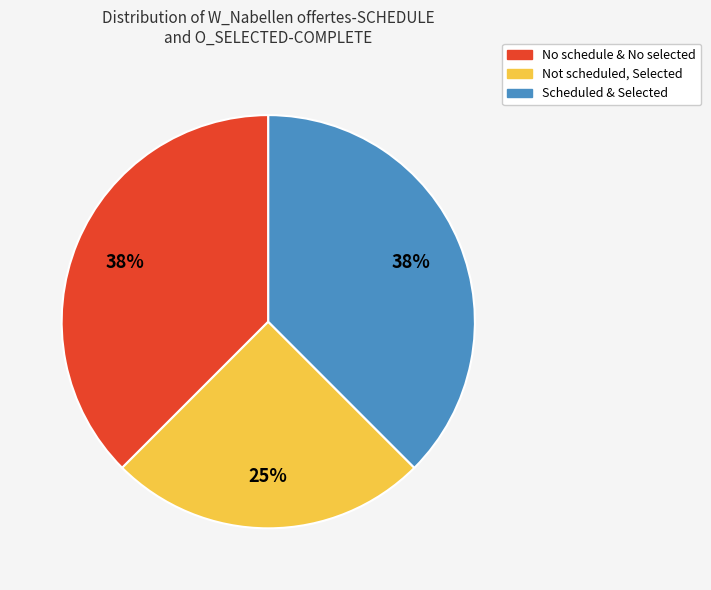

To the nearest percent, what is the average slice percentage?

33%